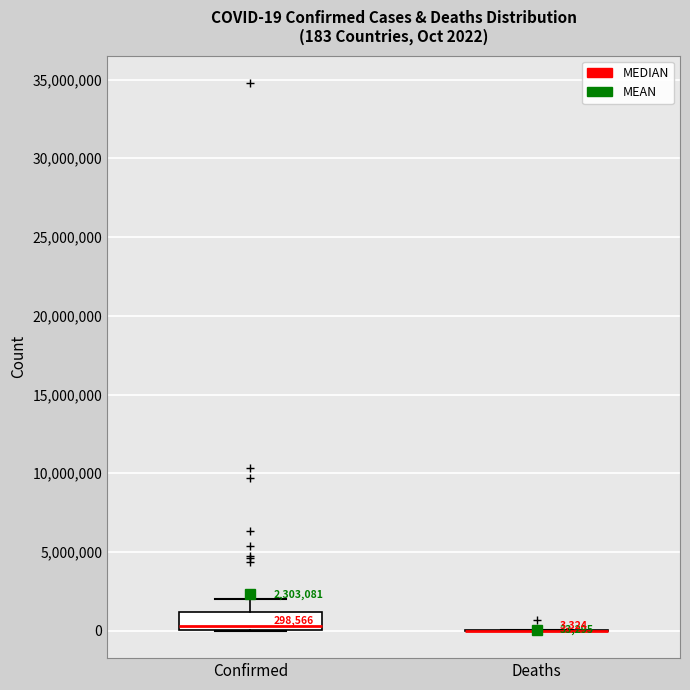

Which box is the tallest, from its lower edge to its upper edge?

Confirmed